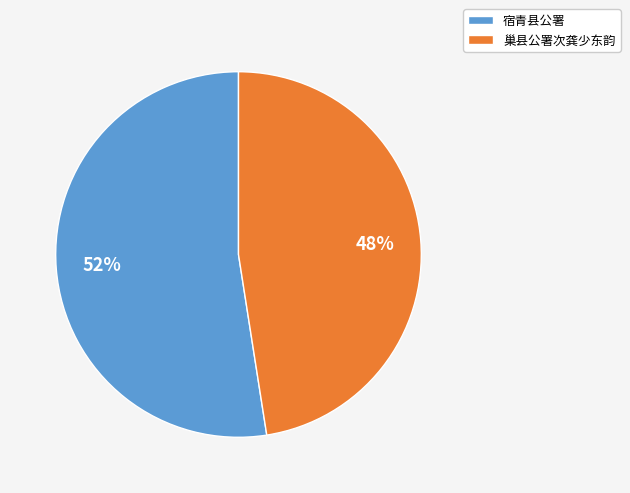

Combined, do 巢县公署次龚少东韵 and 宿青县公署 account for over 50%?

Yes